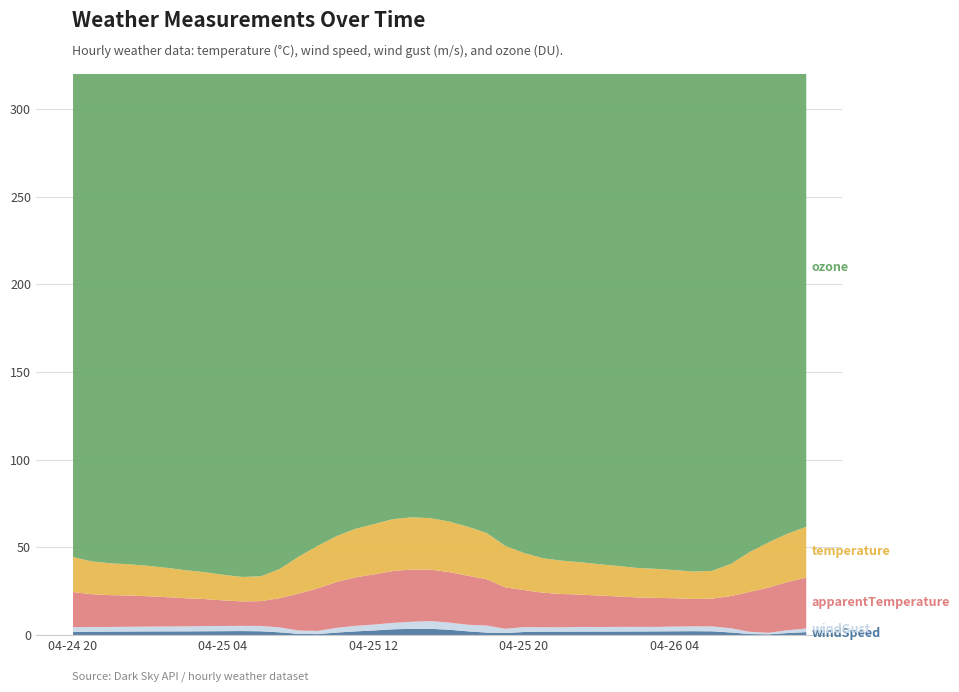

Is it true that windSpeed equals 2.4 at 2021-04-26 03:00?

True